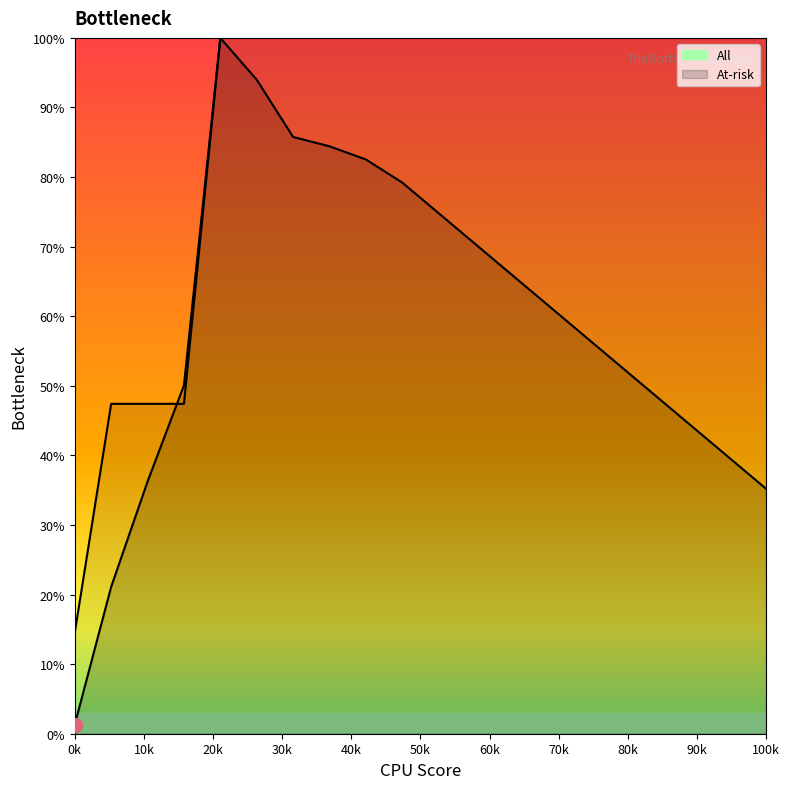

The value of All at Age 25 is 40.8. True or false?

False